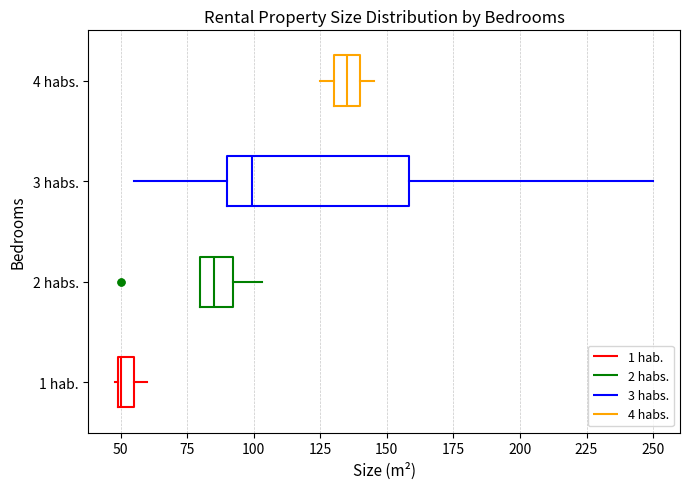

Comparing the boxes themselves (not the whiskers), which one is the widest?

3 habs.